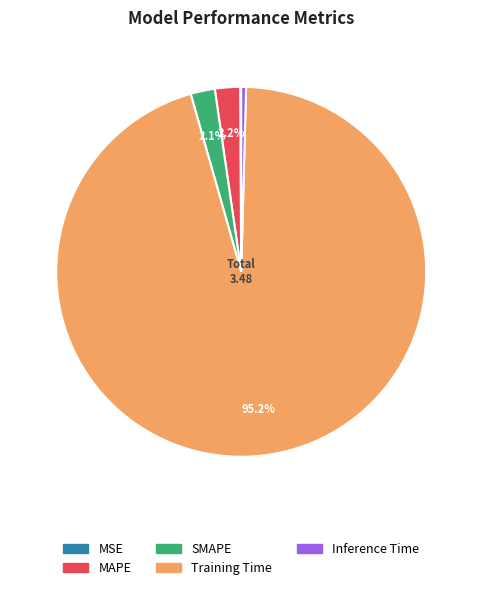

Which slice represents more than half of the pie?

Training Time